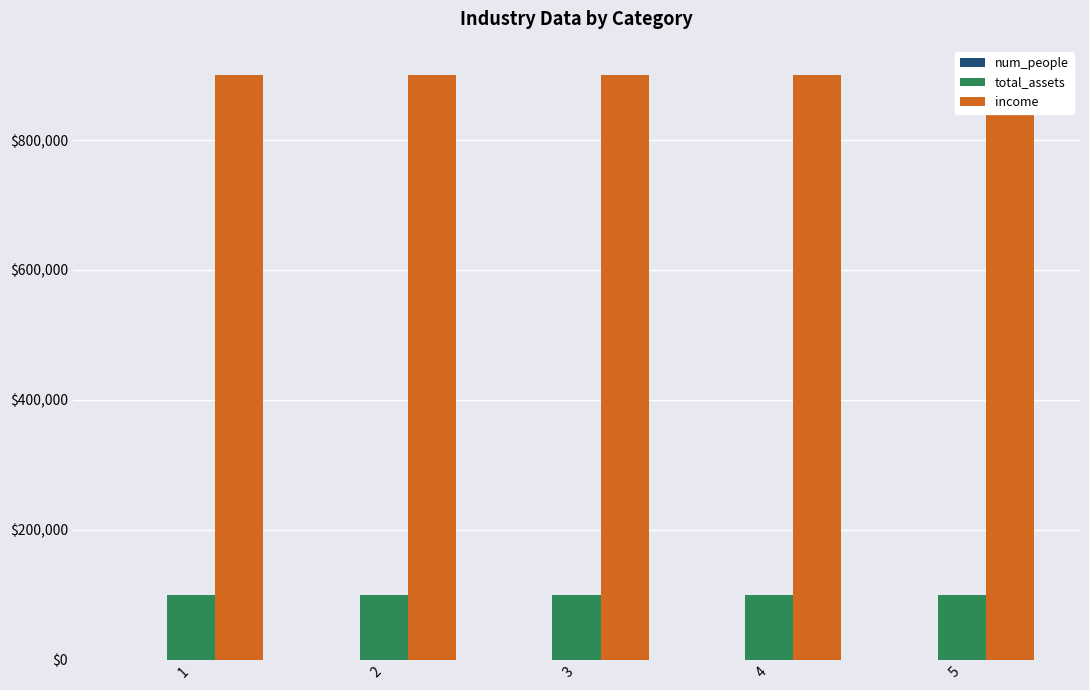

Reading left to right, extract all data points from this chart.

num_people: 100	101	102	103	104
total_assets: 100000	100001	100002	100003	100004
income: 900087	900088	900089	900090	900091